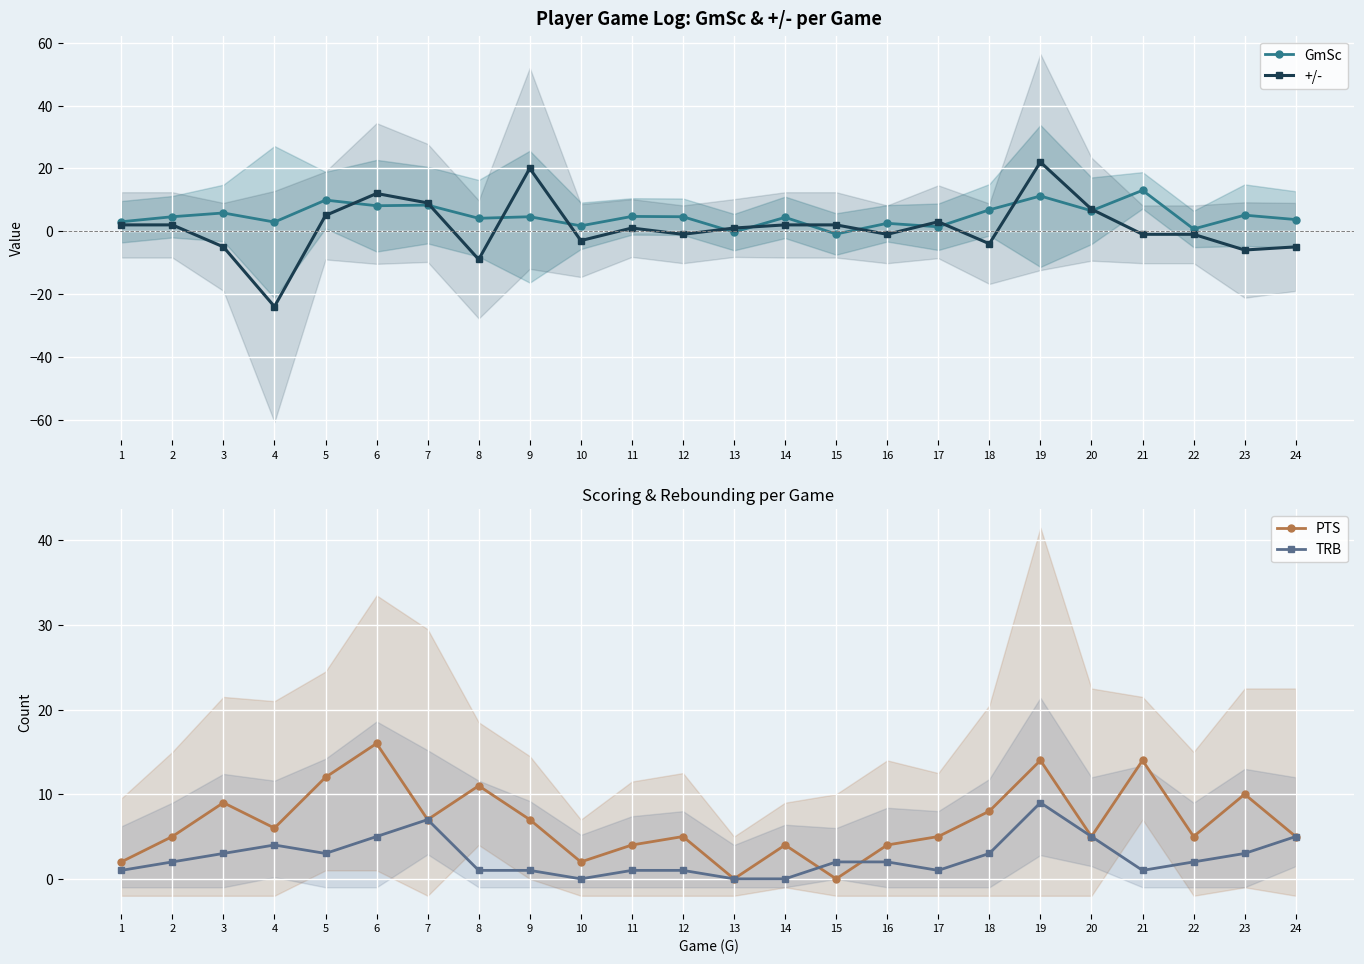

Which series ends up on top after the final intersection of TRB and GmSc?

TRB